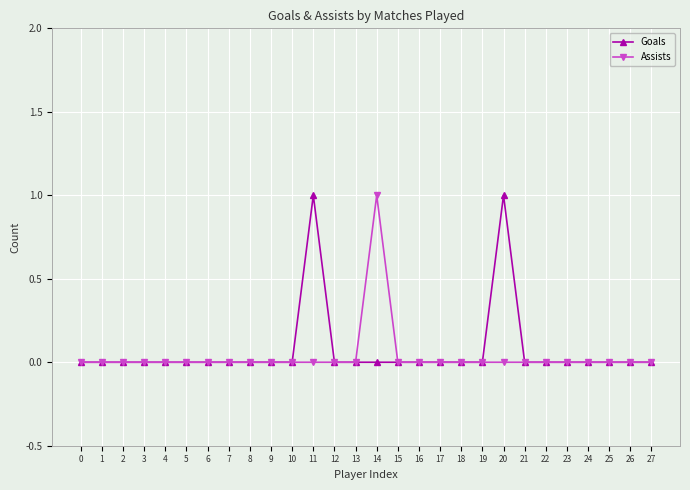

Reading left to right, list all the values displayed in this chart.

Goals: 0	0	0	0	0	0	0	0	0	0	0	1	0	0	0	0	0	0	0	0	1	0	0	0	0	0	0	0
Assists: 0	0	0	0	0	0	0	0	0	0	0	0	0	0	1	0	0	0	0	0	0	0	0	0	0	0	0	0